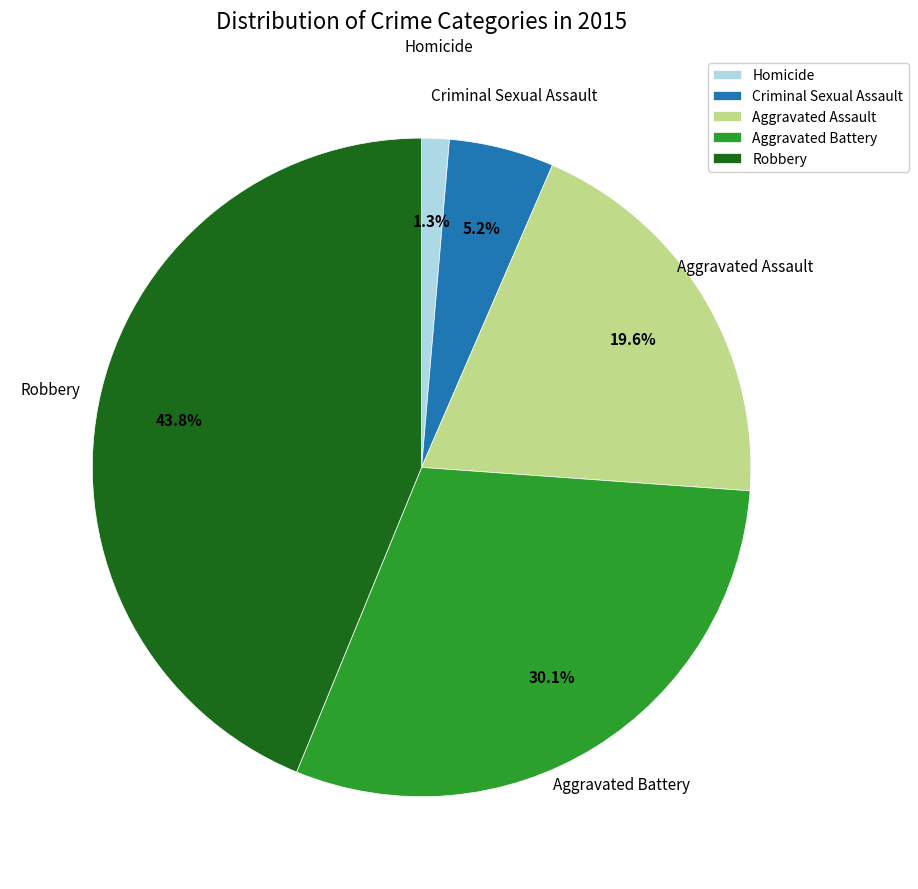

What percentage is NOT represented by Homicide?

98.7%